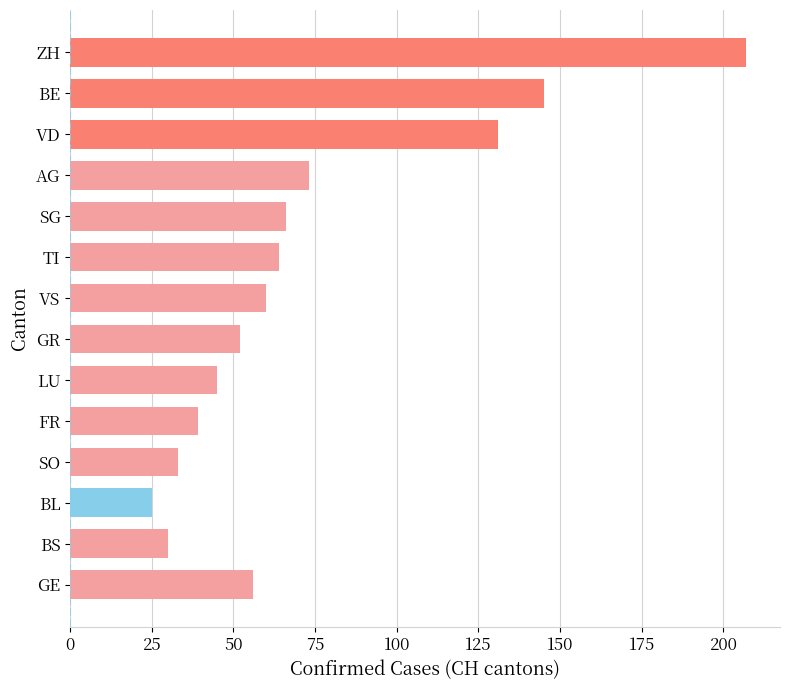

What is the label of the 4th bar from the top?

AG